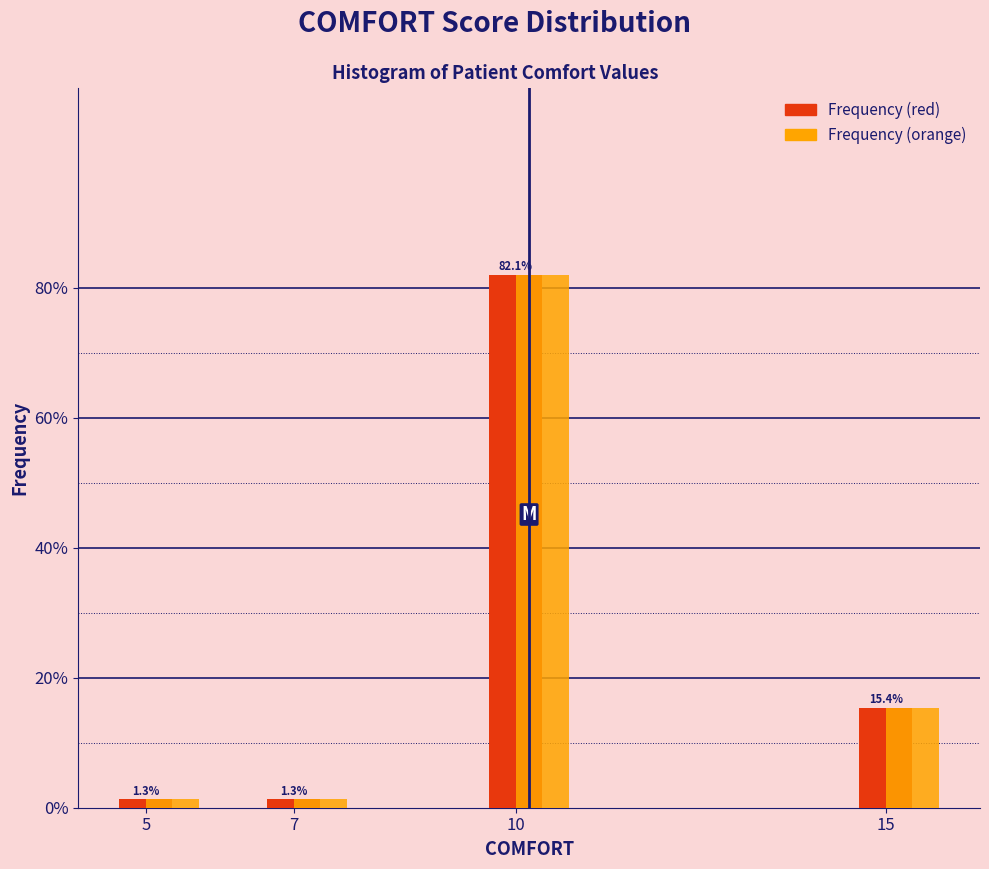

Are the bars horizontal?

No